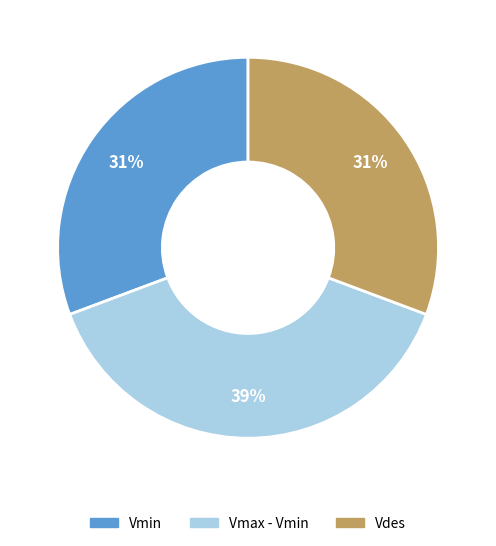

Is there a majority slice in this chart?

No